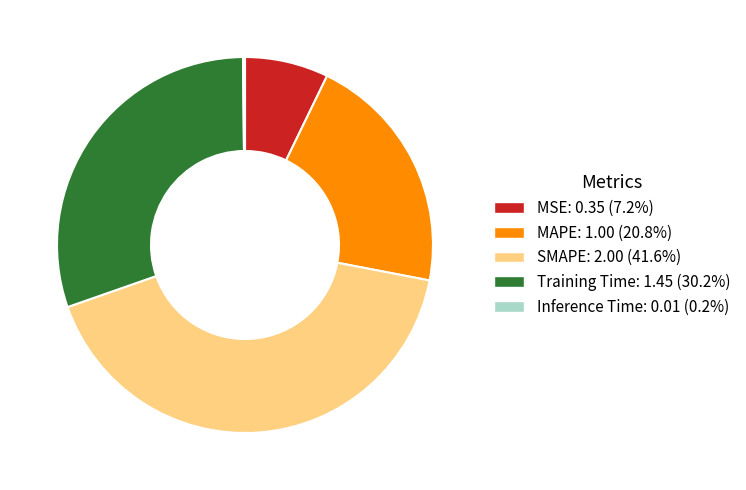

True or false: MAPE accounts for 6% of the total.

False